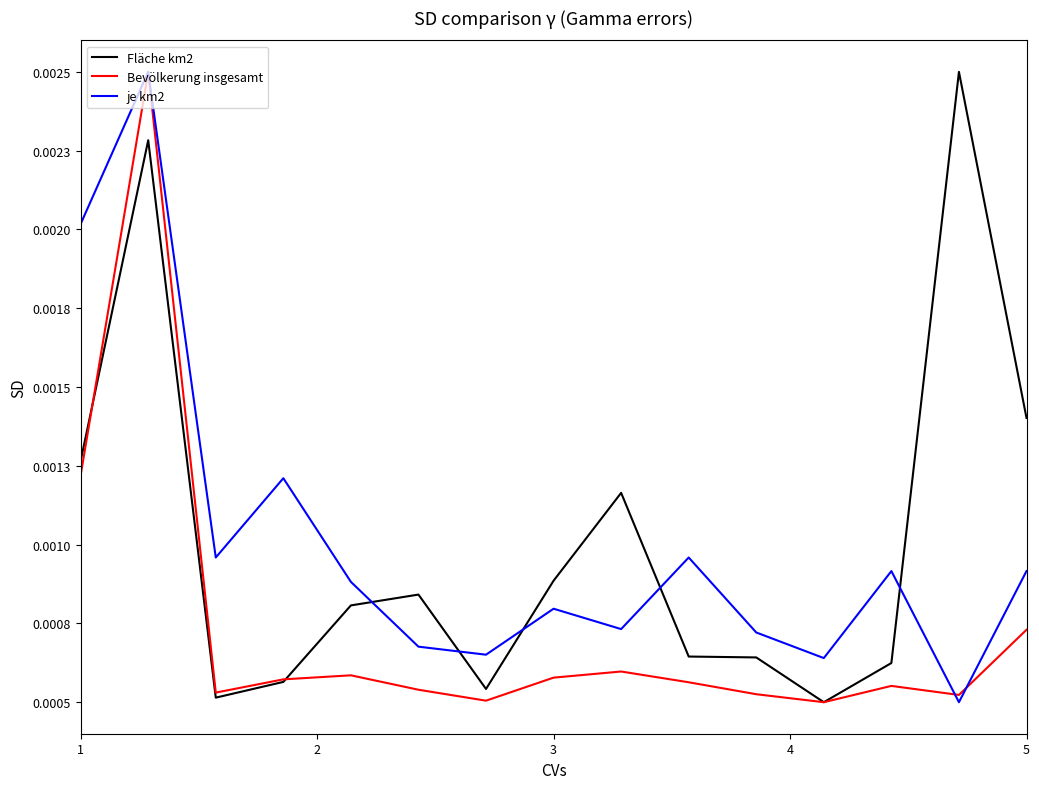

Does the chart display data point markers on the line(s)?

No